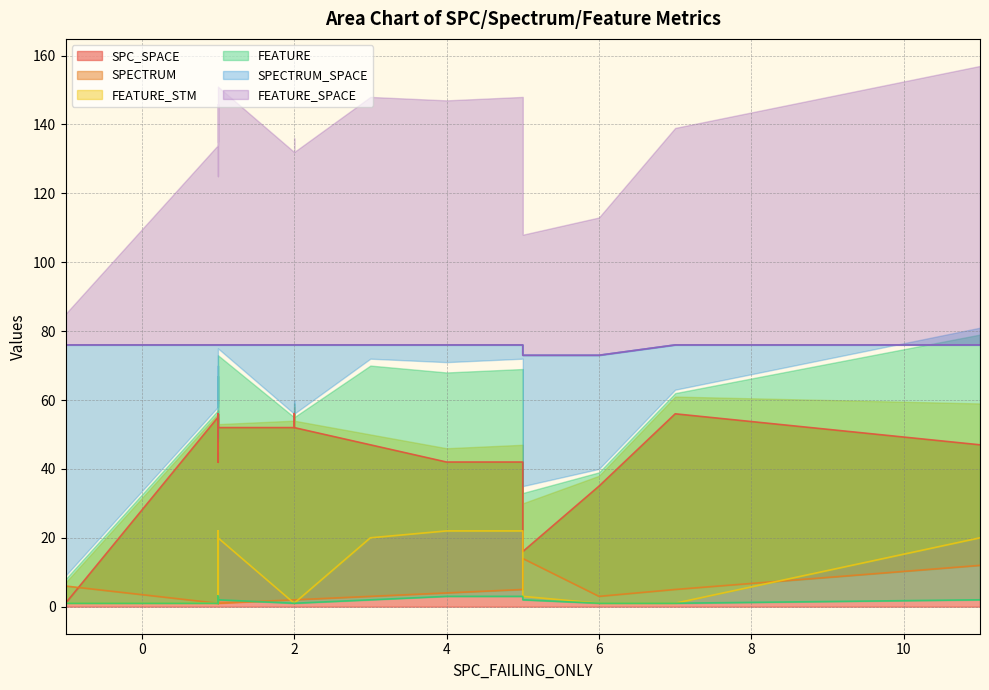

What is the smallest value displayed?

1